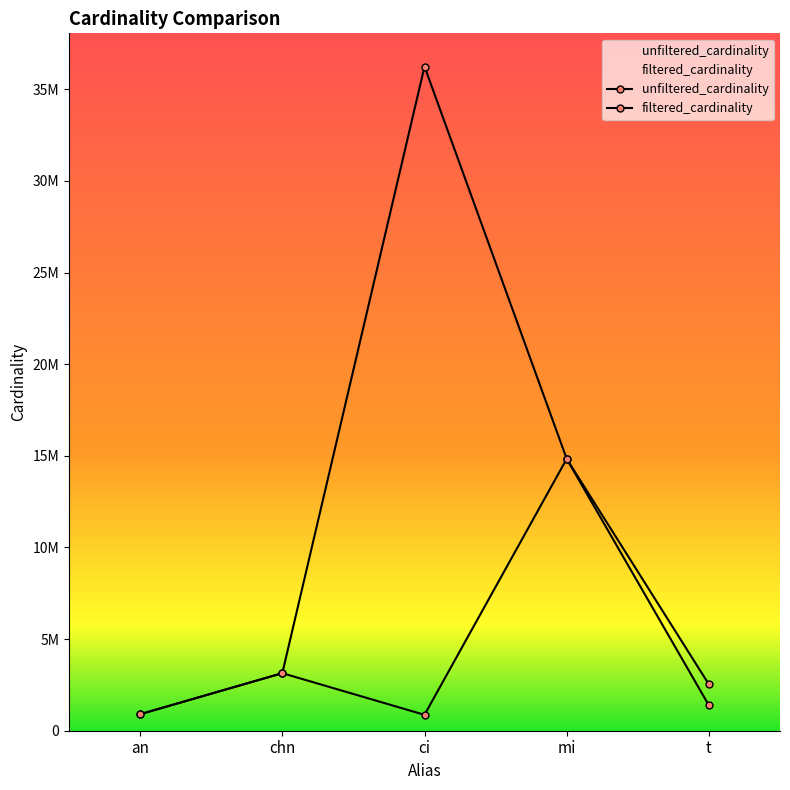

What position from the left is mi?

4